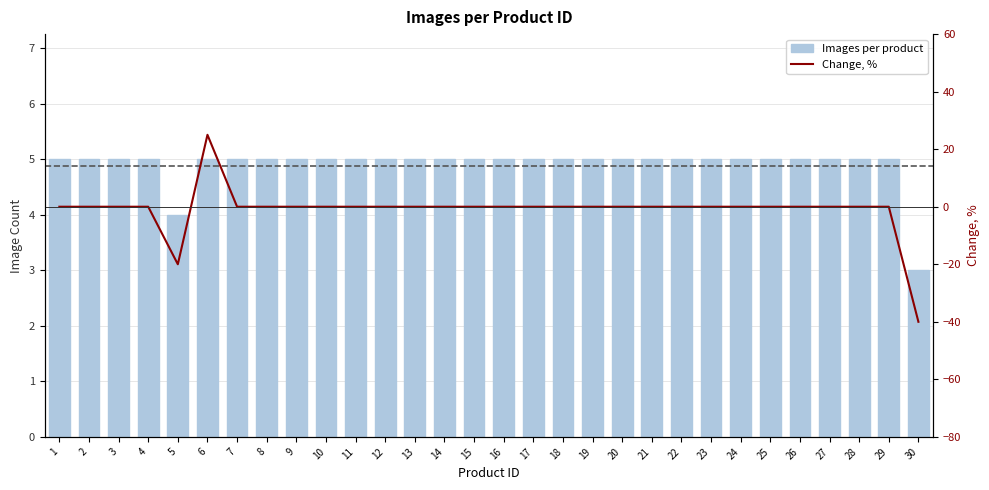

Which series has the largest range (max minus min)?

Change, %